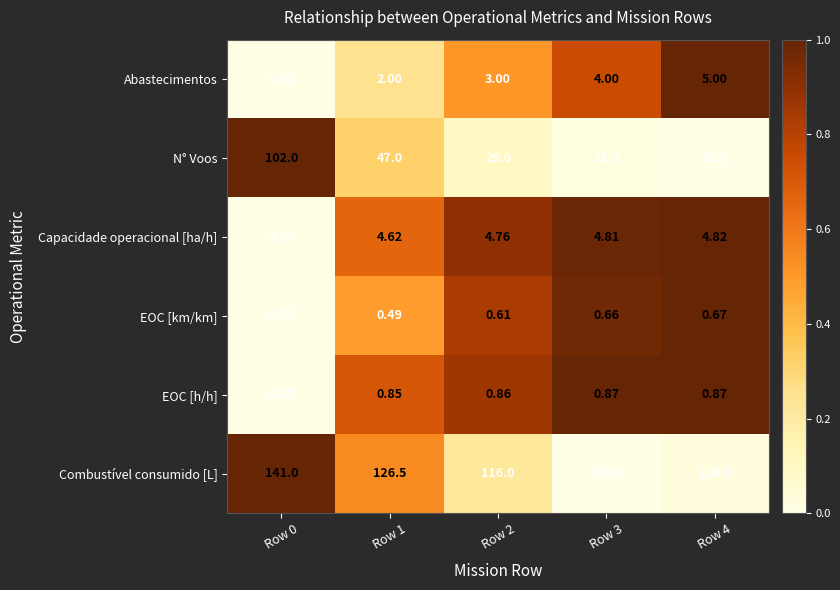

Is the value of EOC [h/h] at Row 4 greater than the value of EOC [km/km] at Row 2?

Yes